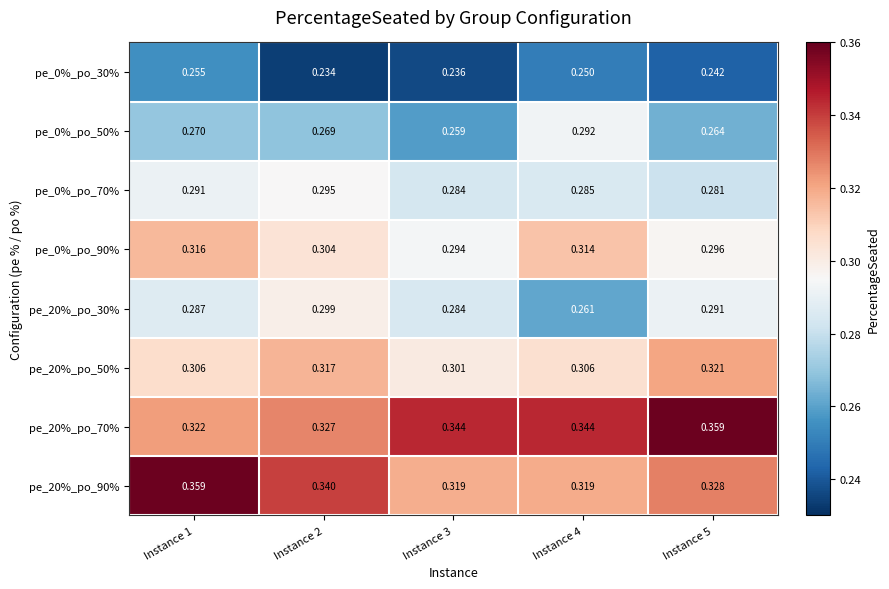

At which category is the sum across all series the highest?

Instance 1